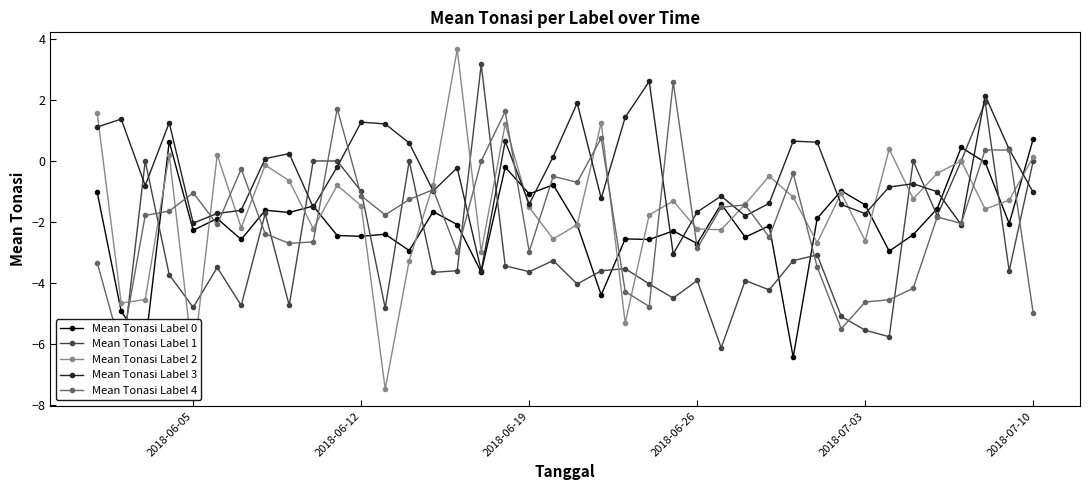

True or false: Mean Tonasi Label 3 has a value of -3.5 at 2018-06-05.

False